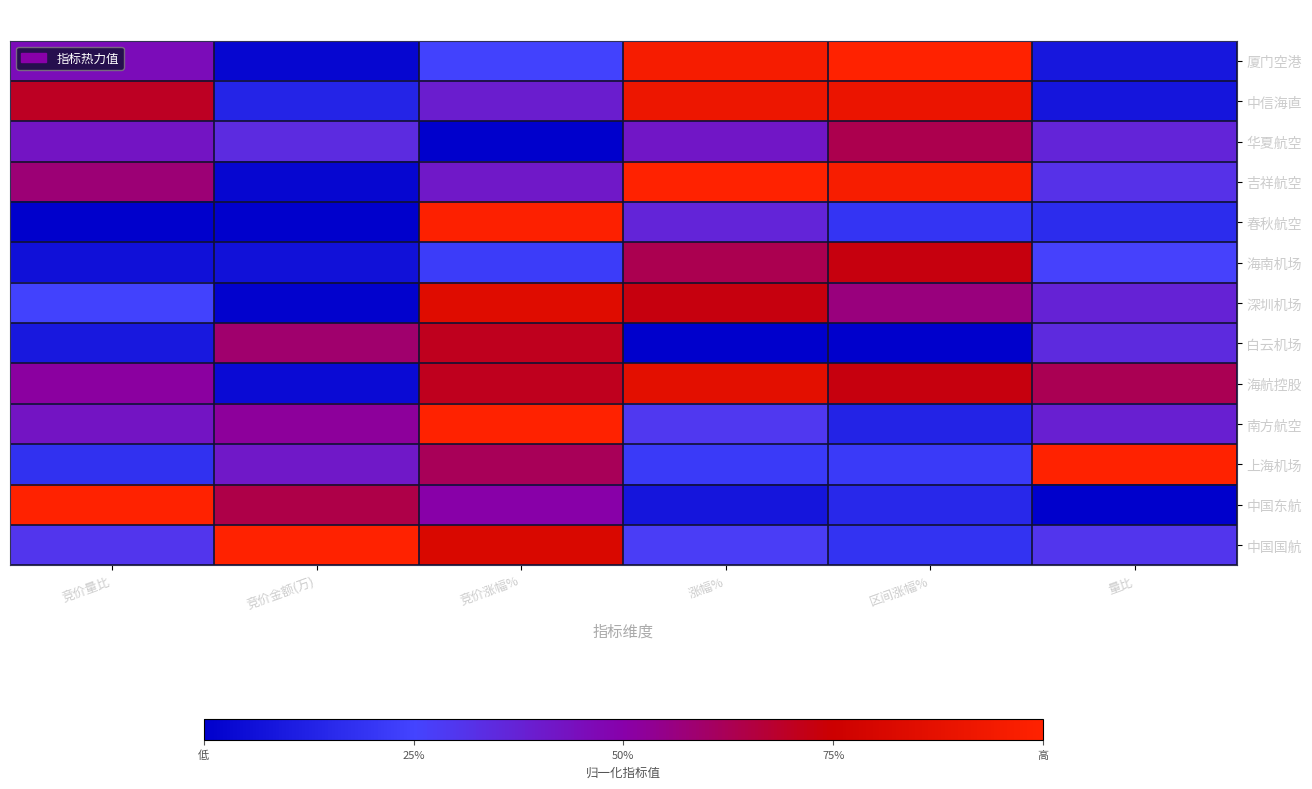

Which has a higher value, 竞价涨幅% or 竞价量比?

竞价量比